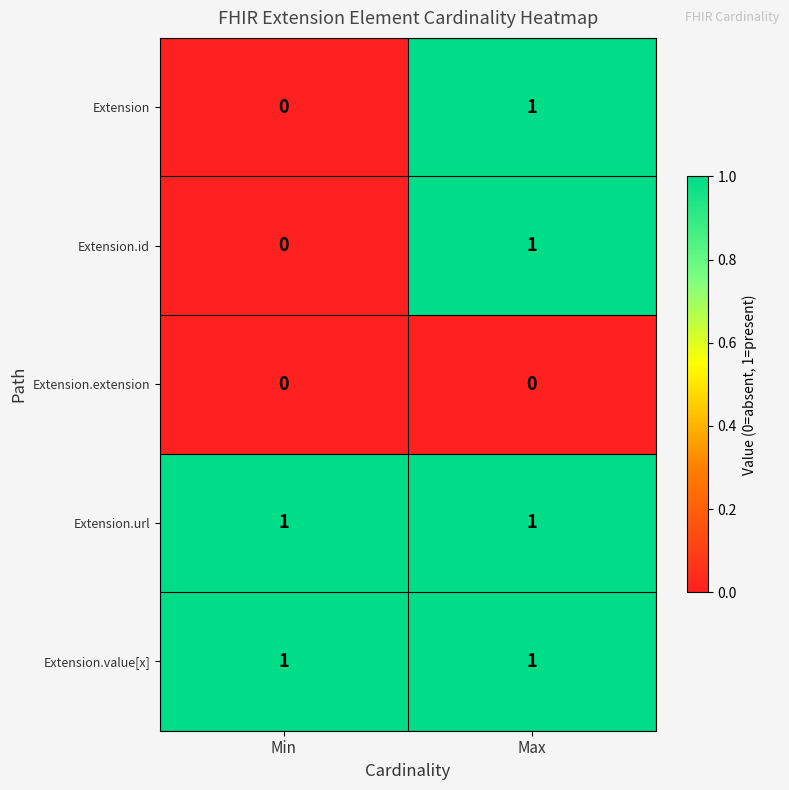

Reading left to right, what are all the values shown in this chart?

Extension: Min=0	Max=1
Extension.id: Min=0	Max=1
Extension.extension: Min=0	Max=0
Extension.url: Min=1	Max=1
Extension.value[x]: Min=1	Max=1